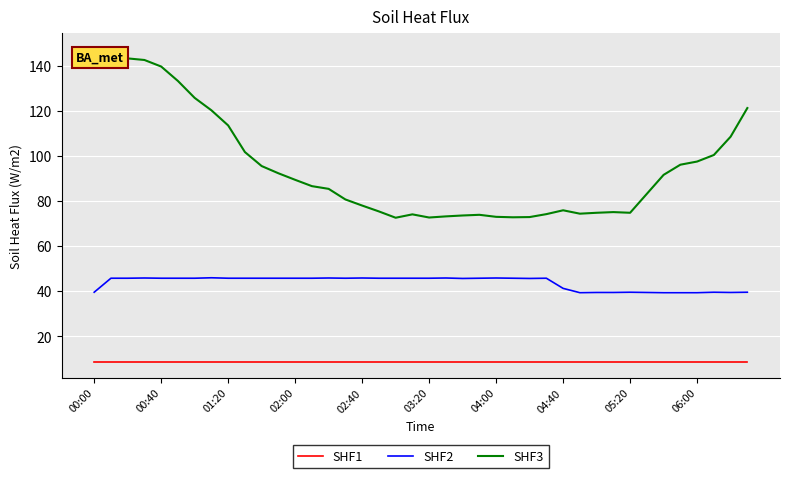

Which series has the largest total across all categories?

SHF3